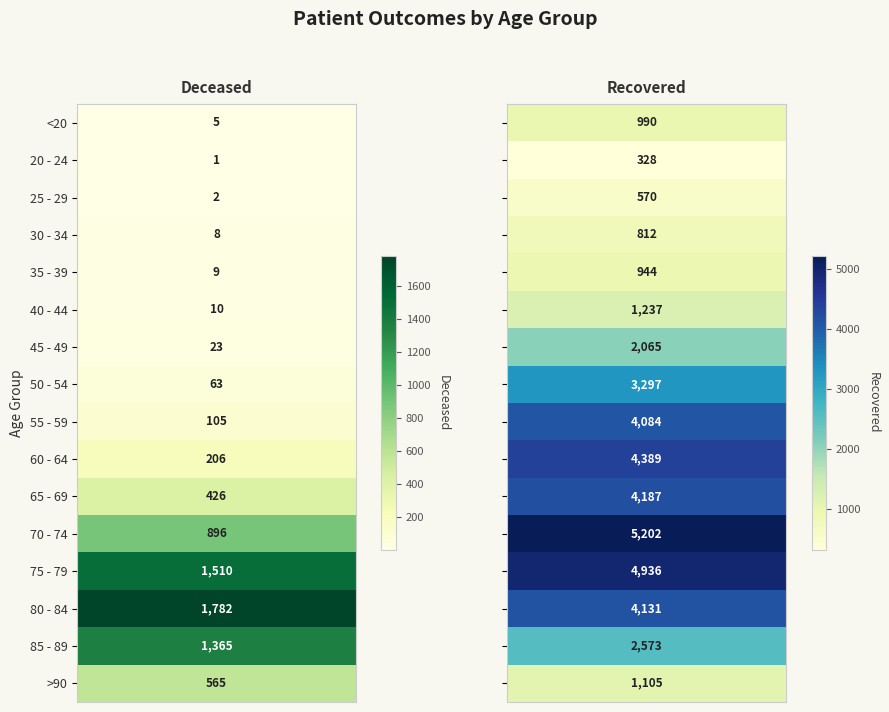

What is the average value of the patients_deceased series?

436